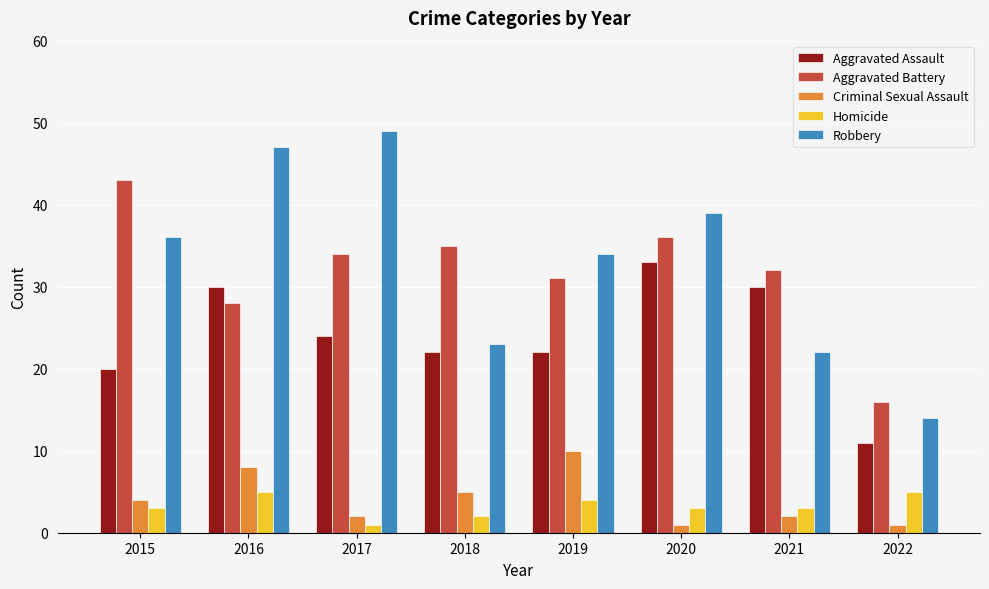

What are all the series names shown in the legend?

Aggravated Assault, Aggravated Battery, Criminal Sexual Assault, Homicide, Robbery